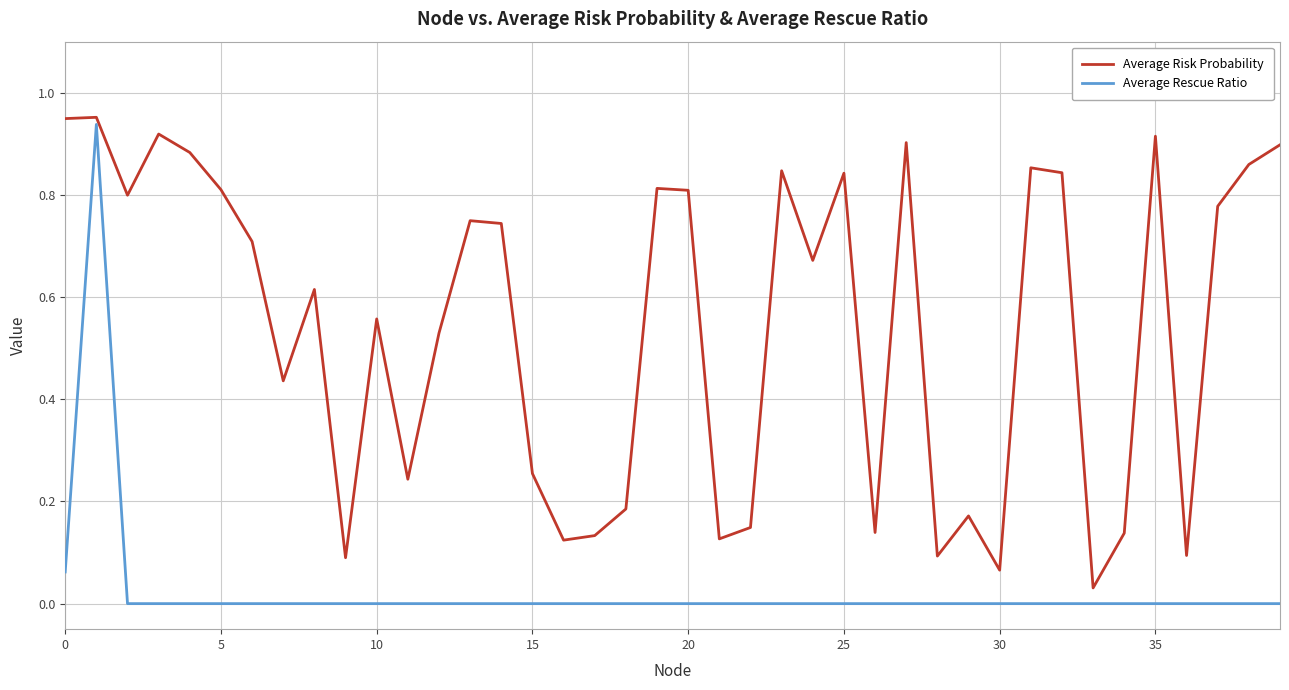

Which series has the largest total across all categories?

Average Risk Probability